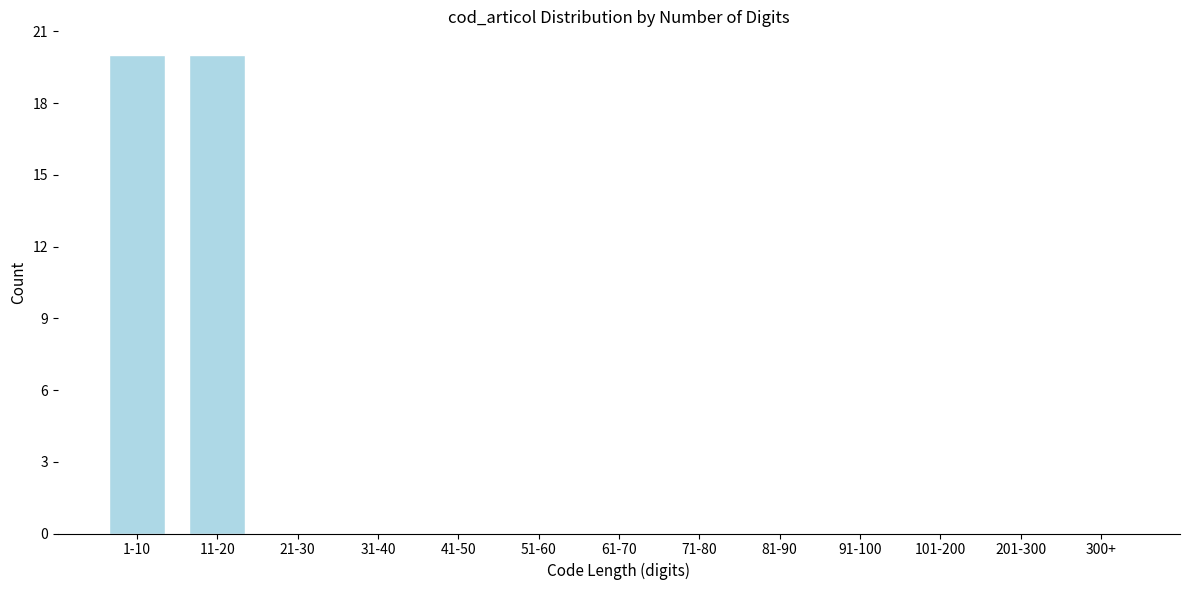

Reading left to right, extract all data points from this chart.

1-10=20	11-20=20	21-30=0	31-40=0	41-50=0	51-60=0	61-70=0	71-80=0	81-90=0	91-100=0	101-200=0	201-300=0	300+=0